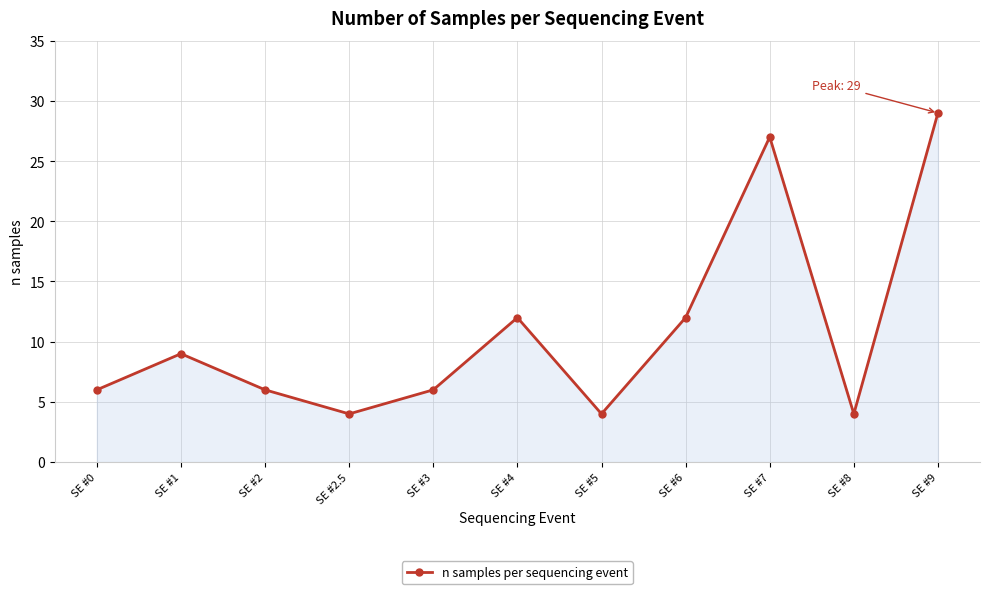

What position from the right is SE #7?

3